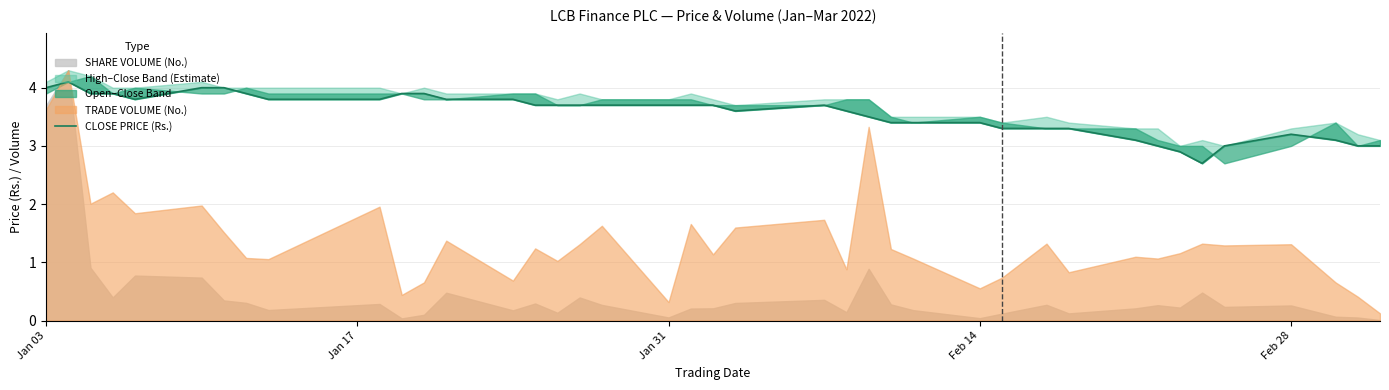

What is the label of the 5th point from the left?

Feb 28